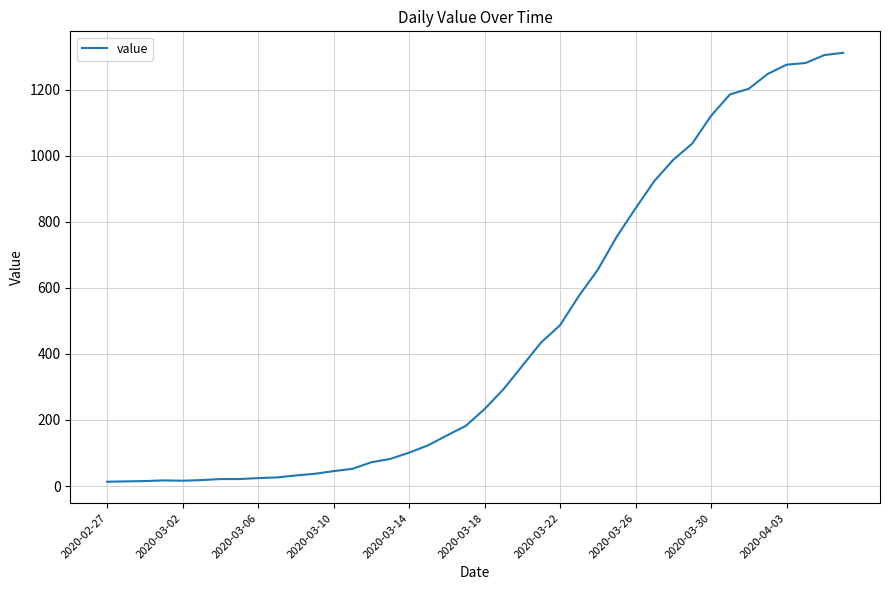

Does the chart have visible grid lines?

Yes